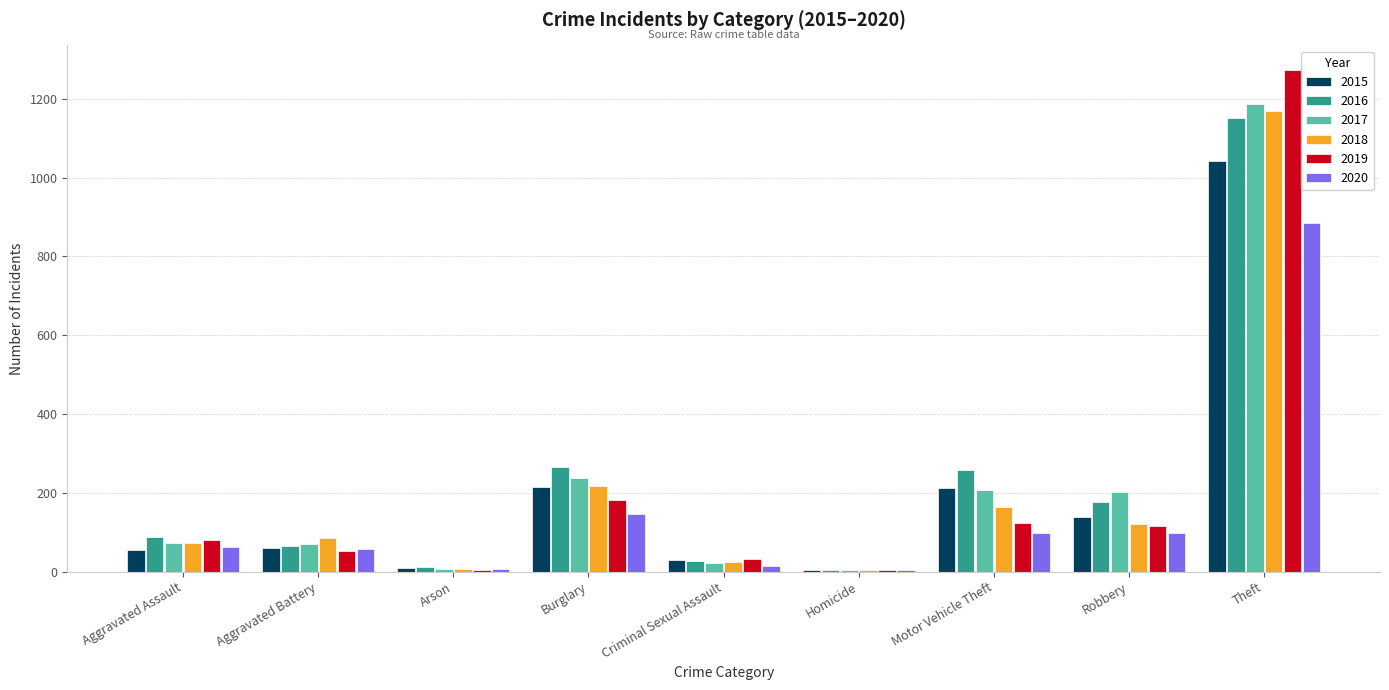

What is the maximum value shown in the chart?

1272